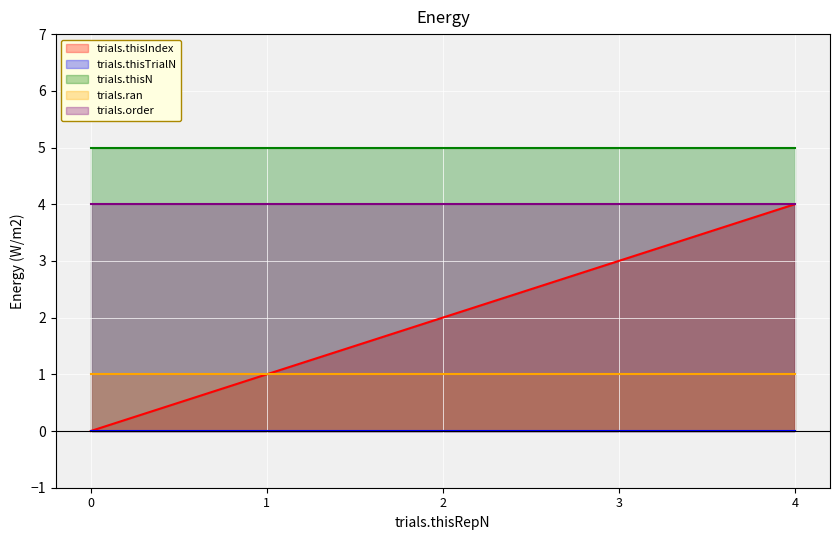

The value of trials.order at 0 is 4. True or false?

True